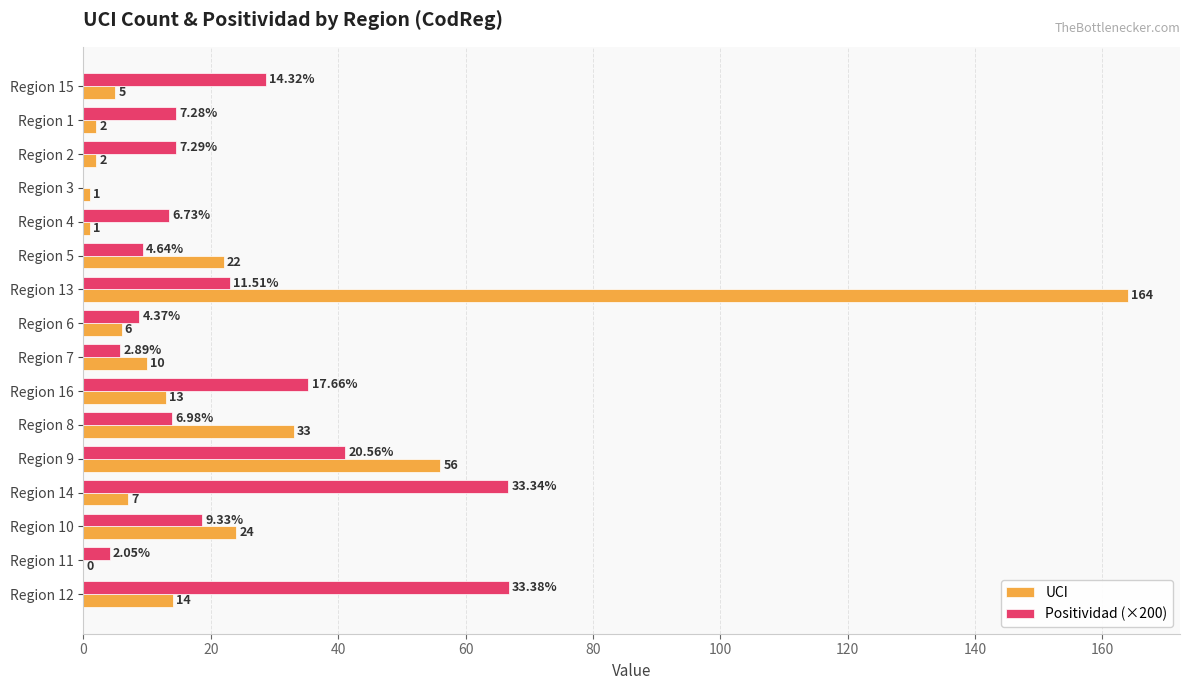

What are all the series names shown in the legend?

UCI, Positividad (×200)